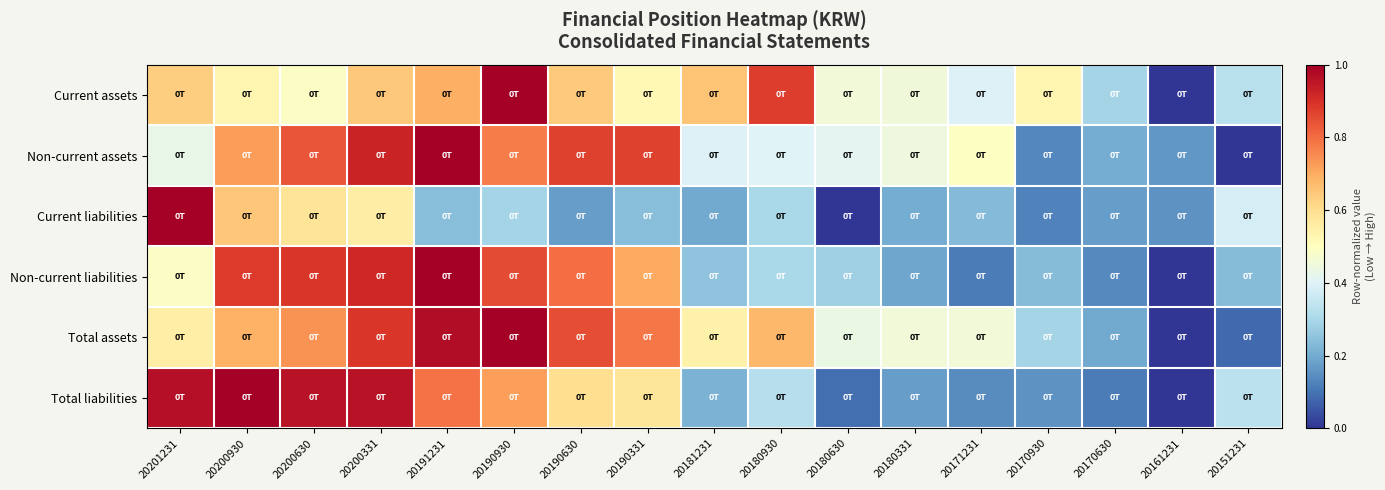

List the series in order of their peak value, lowest first.

Current assets, Non-current assets, Current liabilities, Non-current liabilities, Total assets, Total liabilities